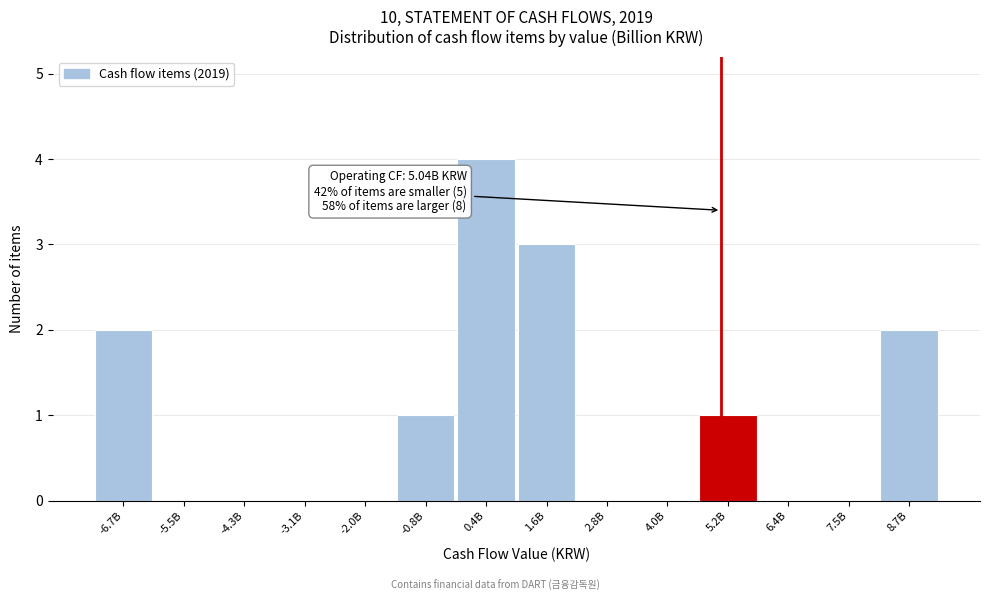

Reading right to left, transcribe all the data shown in this chart.

8.7B=2	7.5B=0	6.4B=0	5.2B=1	4.0B=0	2.8B=0	1.6B=3	0.4B=4	-0.8B=1	-2.0B=0	-3.1B=0	-4.3B=0	-5.5B=0	-6.7B=2